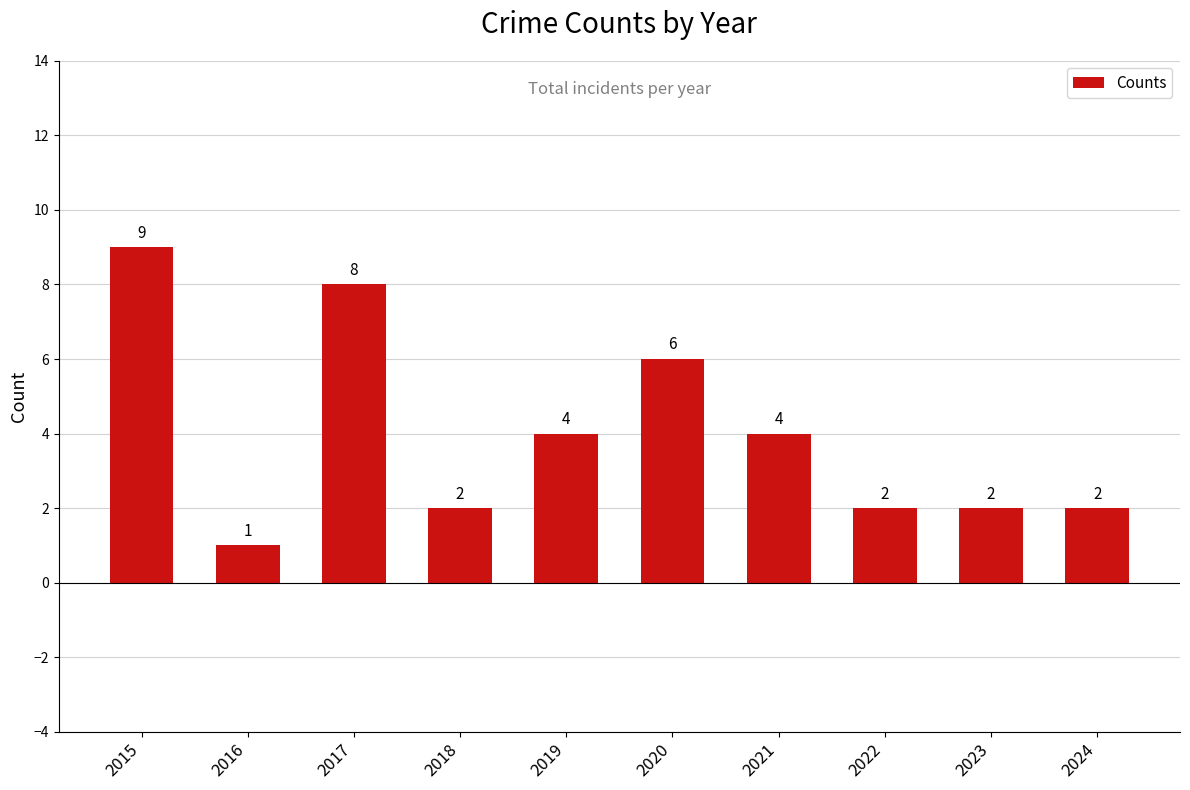

Approximately how many times larger is the value at 2015 compared to 2024?

4.5